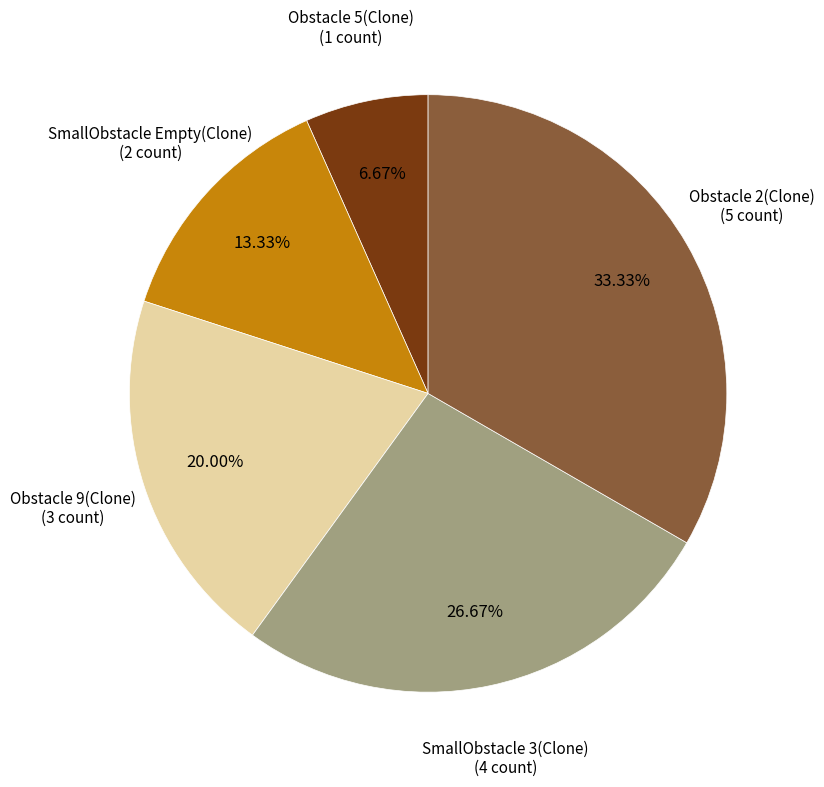

Is there a majority slice in this chart?

No